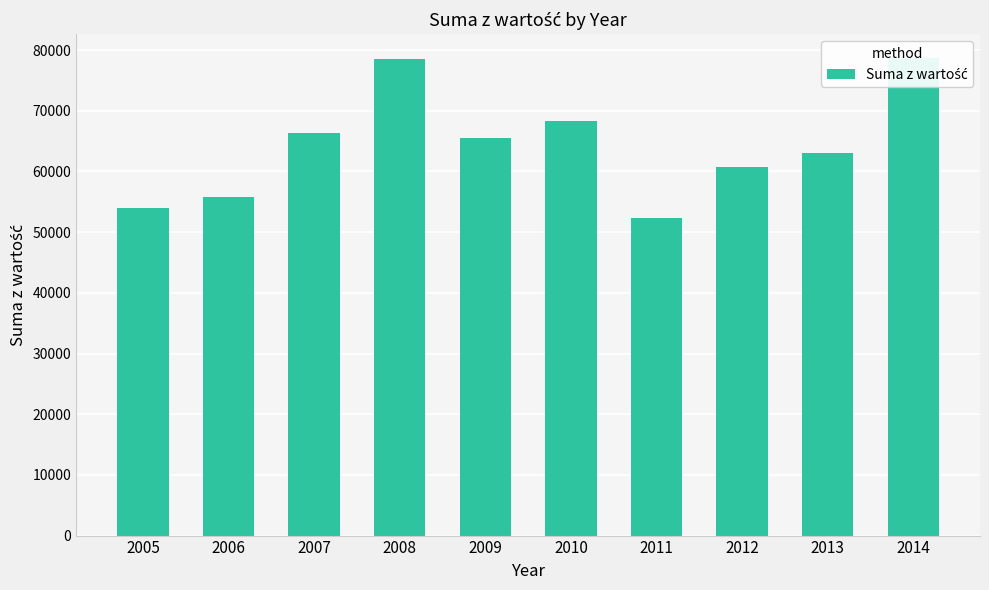

Where does the data first go above 65527?

2007